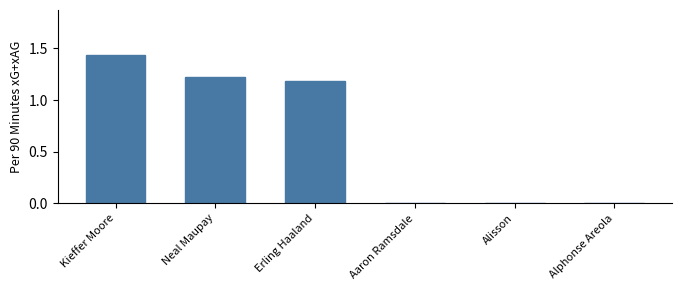

Where does the data first go above 1?

Kieffer Moore